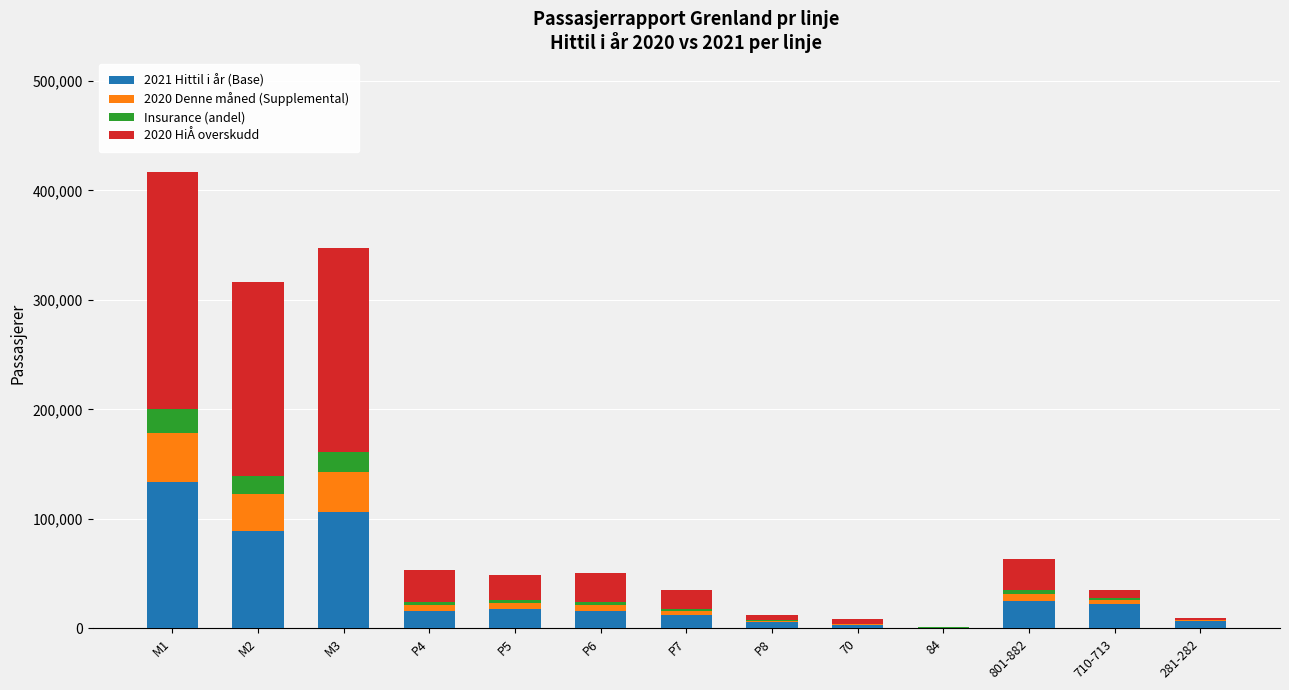

At which category is the sum across all series the highest?

M1